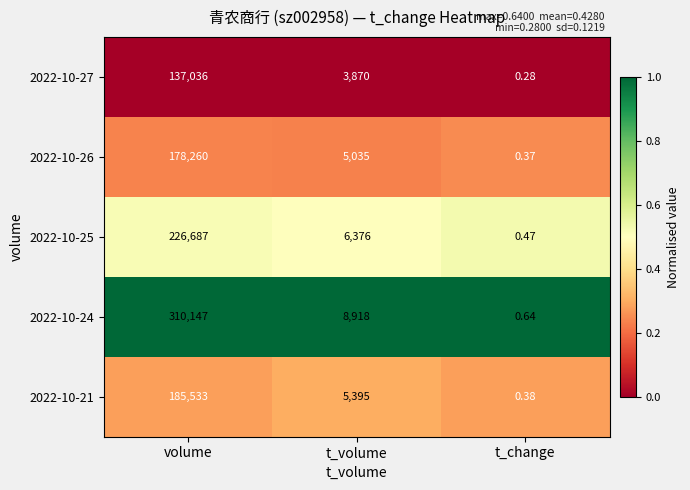

At how many categories does at least one series exceed 0?

3